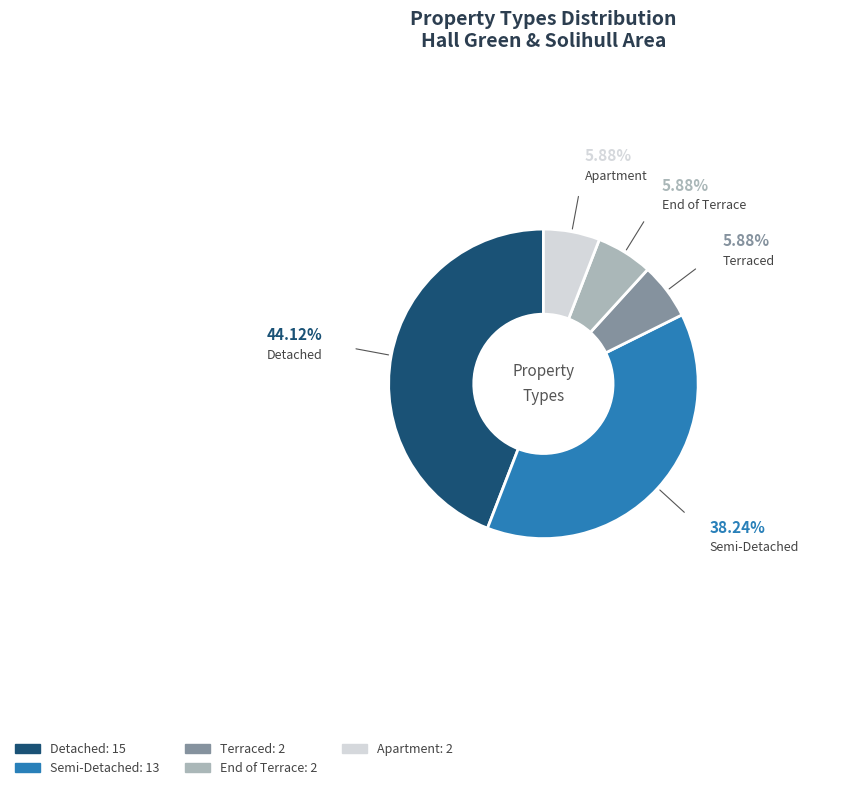

How many segments does this pie chart have?

5